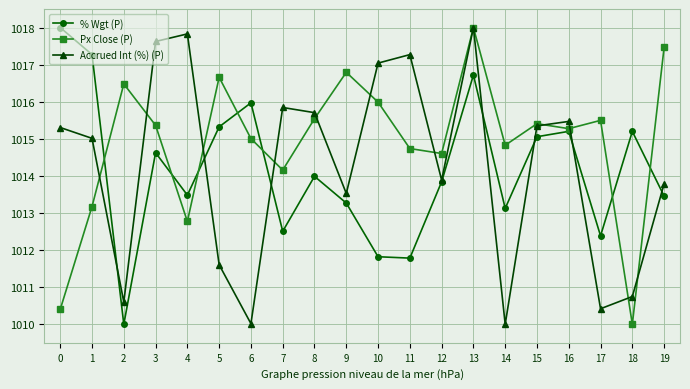

True or false: % Wgt (P) has more than 1 points higher than both neighbors.

True